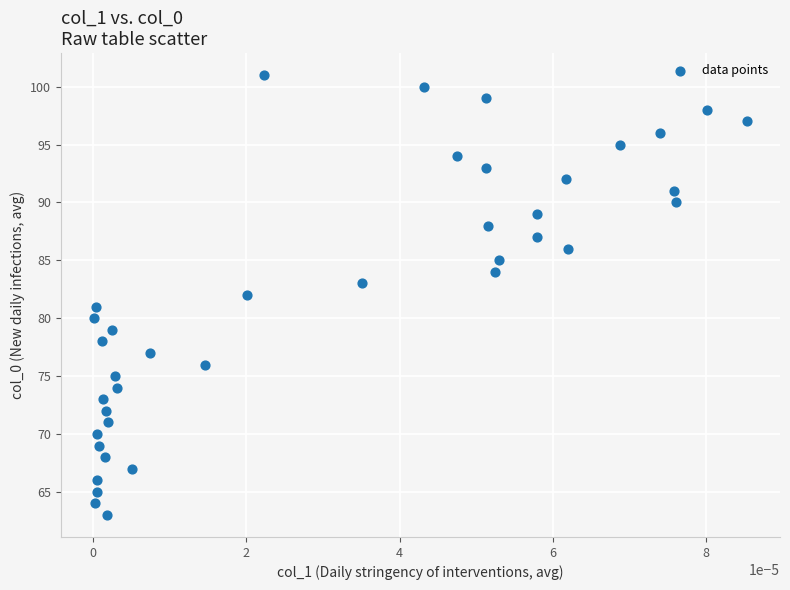

What is the range of Y values (max minus min)?

38